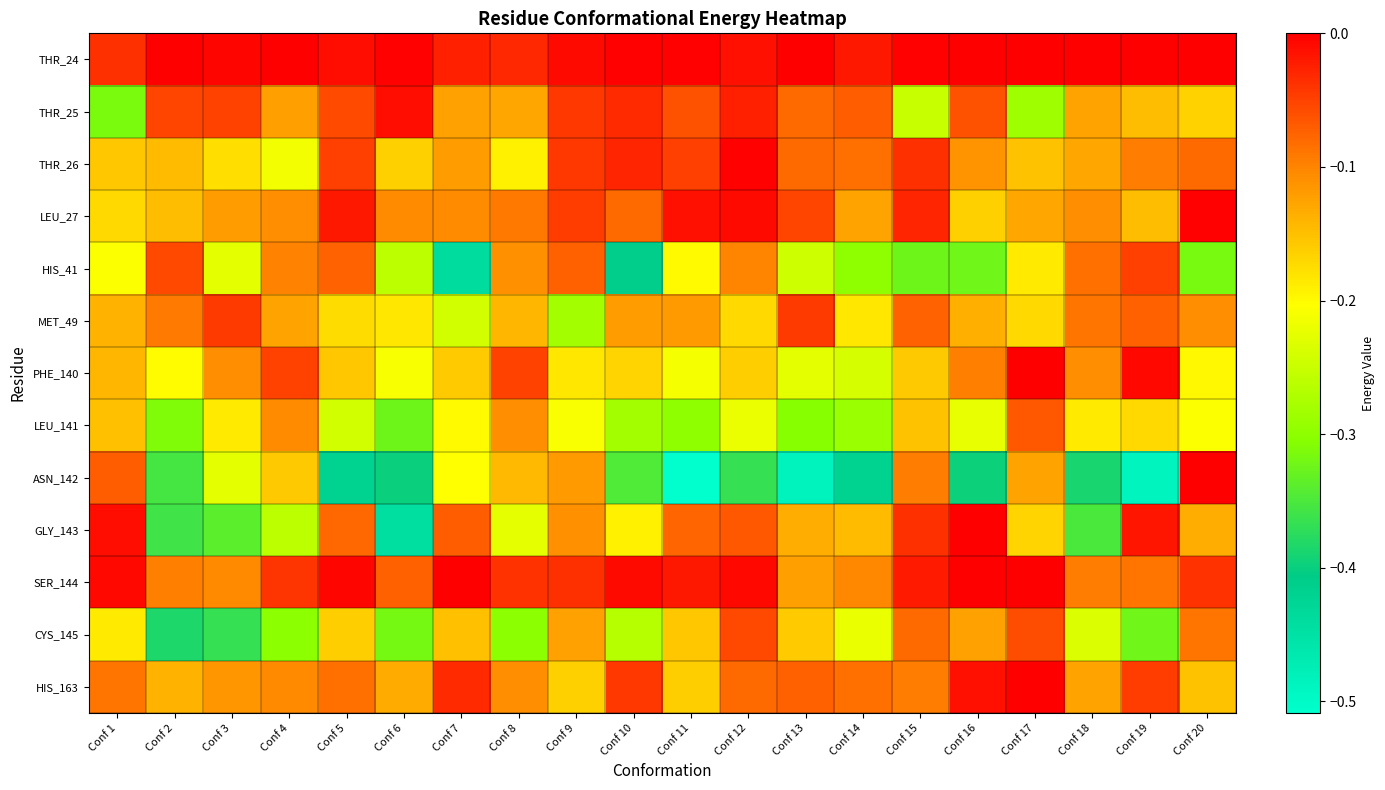

Count the number of data series in this chart.

13